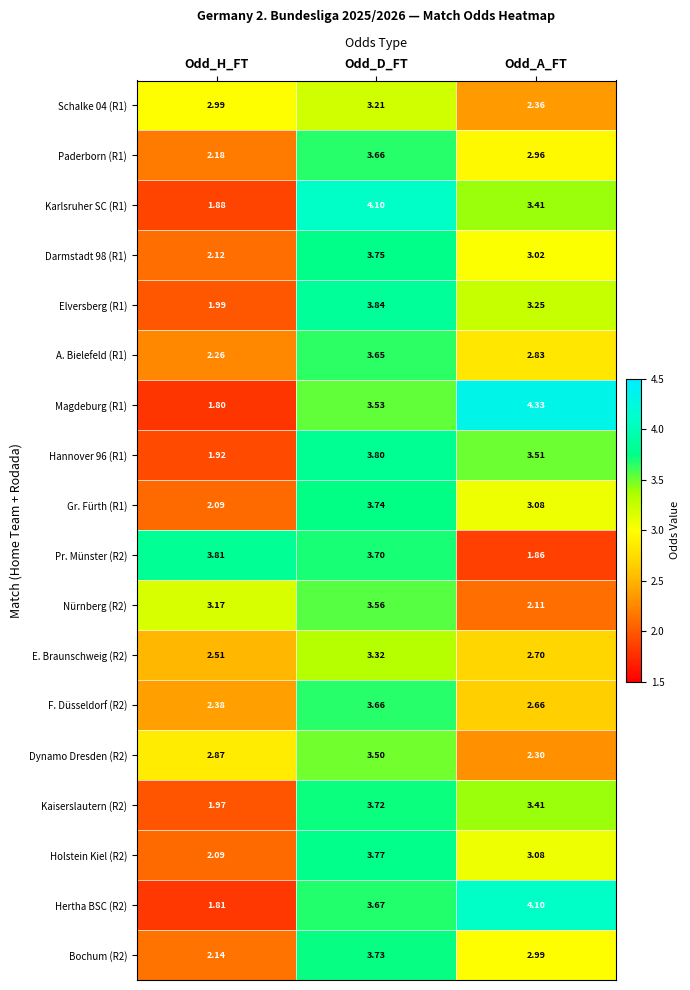

At which category is the sum across all series the highest?

Odd_D_FT